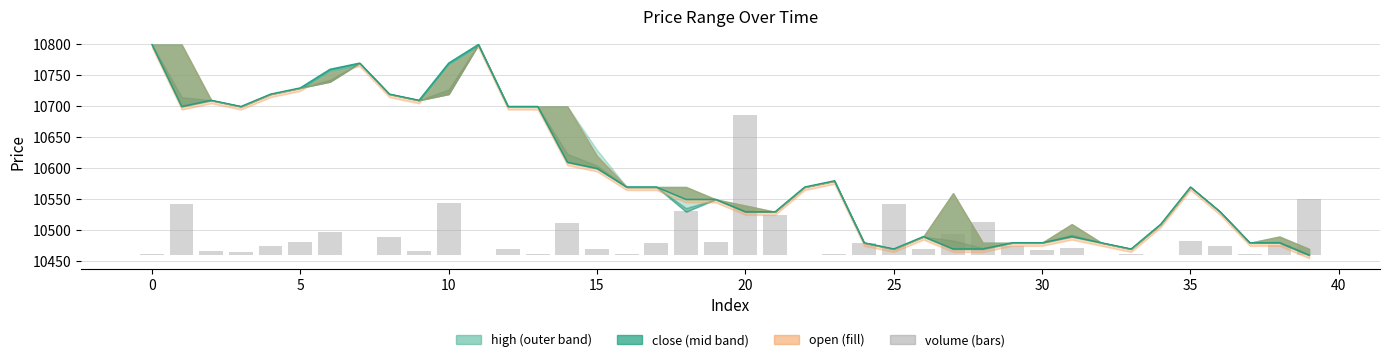

What is the value of the 9th bar from the left?

29.9